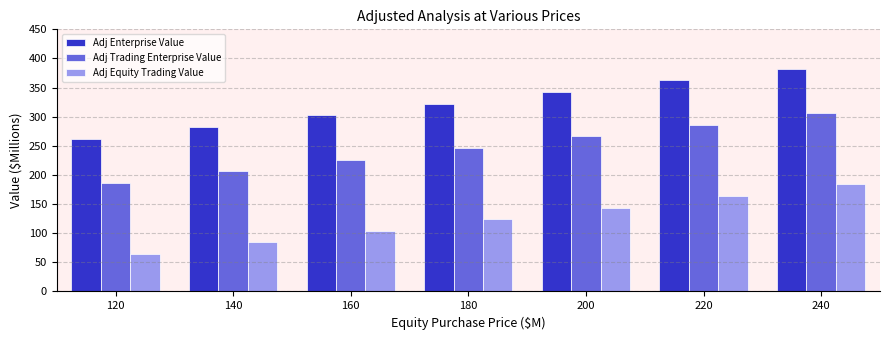

What is the difference between the maximum and second lowest values in the Adj Equity Trading Value series?

100.0